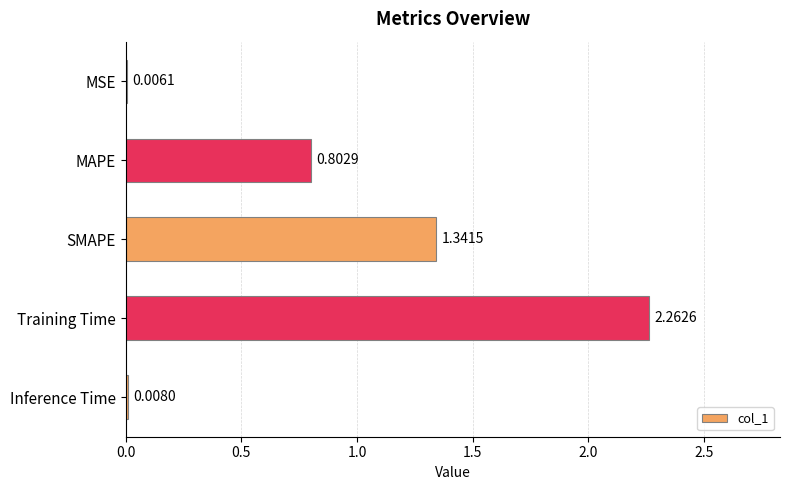

What is the sum of all values?

4.4